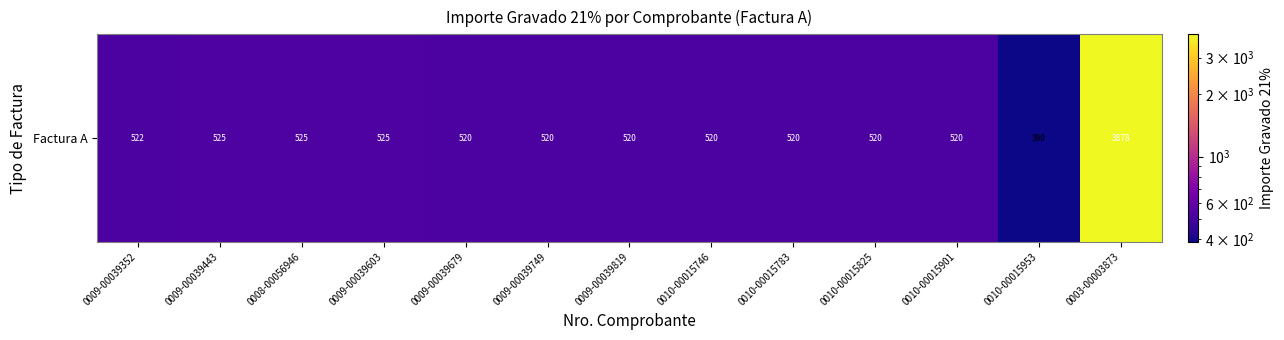

The chart shows a value of 295.1 at 0009-00039749. True or false?

False